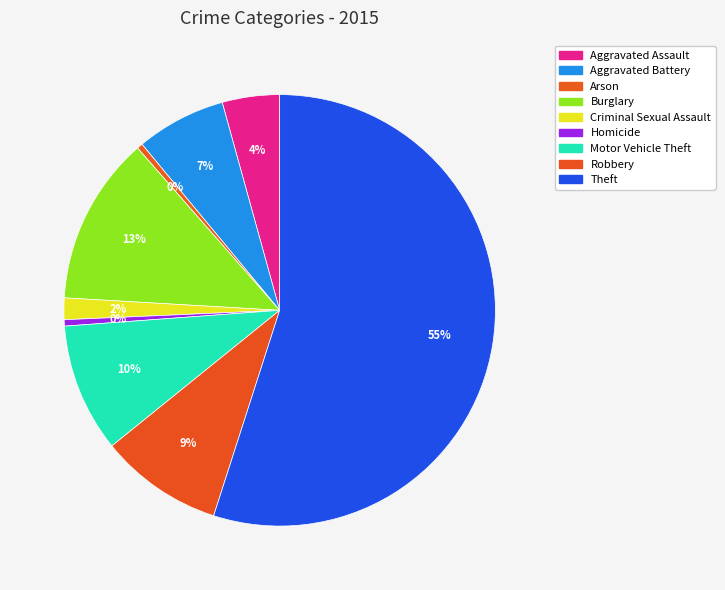

What is the change in value from Burglary to Criminal Sexual Assault?

-11497